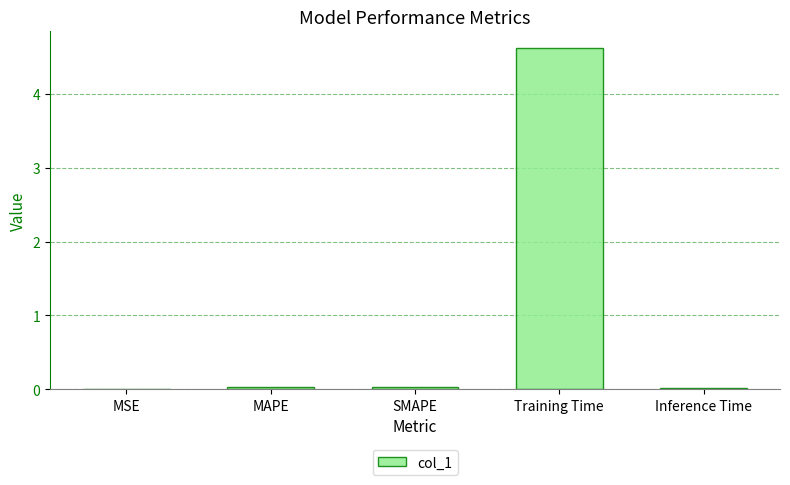

The value at MSE is 0.0. True or false?

True